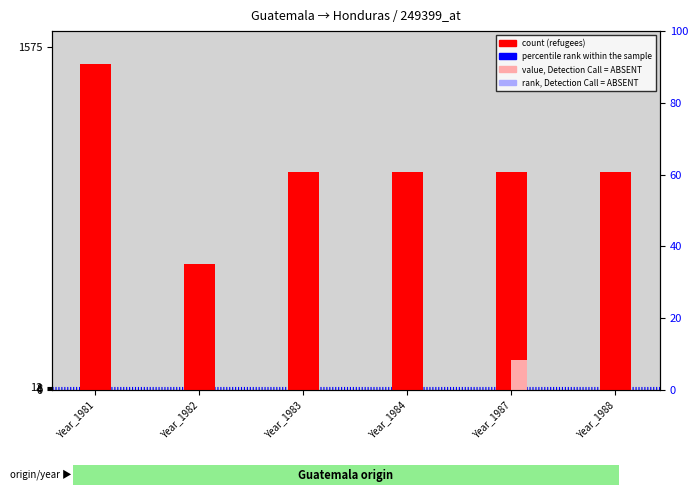

What is the spread (max minus min) of values at Year_1983?

1000